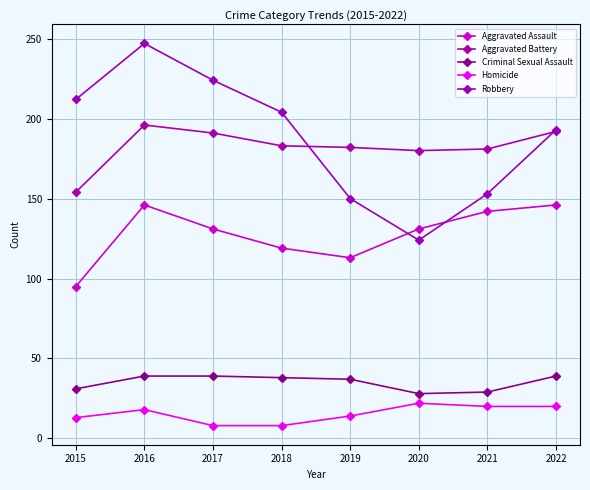

Reading right to left, what are all the values shown in this chart?

Aggravated Assault: 146	142	131	113	119	131	146	95
Aggravated Battery: 192	181	180	182	183	191	196	154
Criminal Sexual Assault: 39	29	28	37	38	39	39	31
Homicide: 20	20	22	14	8	8	18	13
Robbery: 193	153	124	150	204	224	247	212